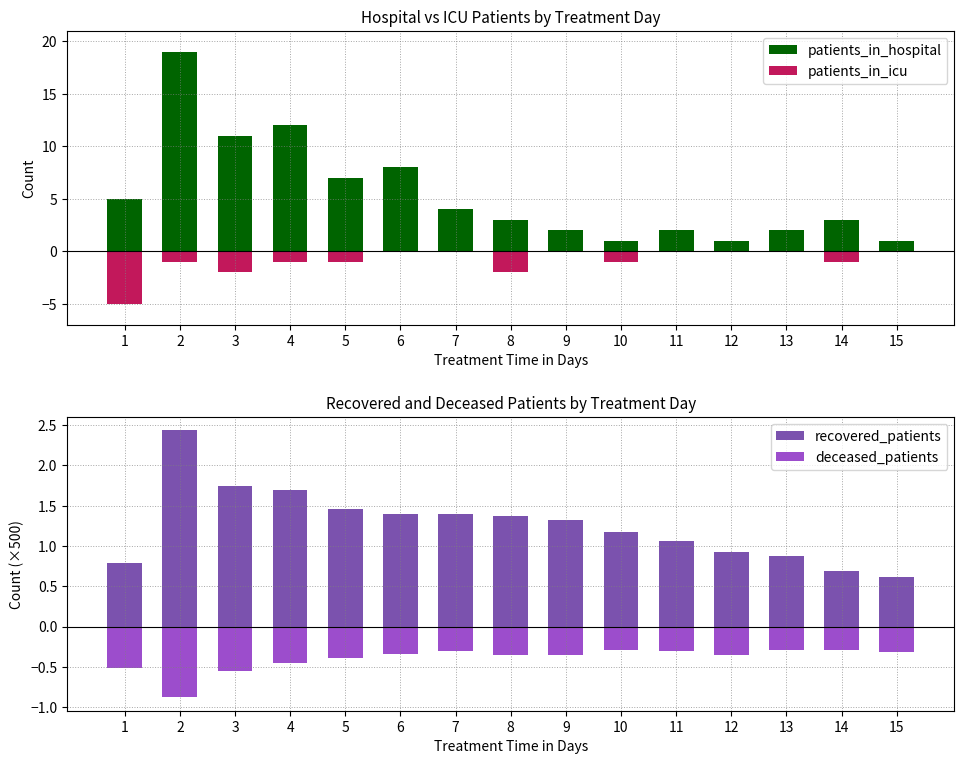

At which category is the sum across all series the highest?

2